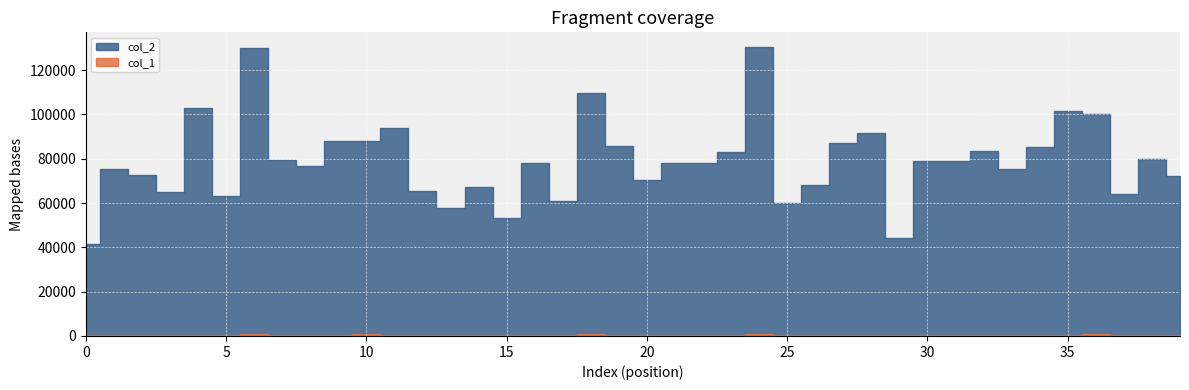

Which series changed the most between 13 and 16?

col_2